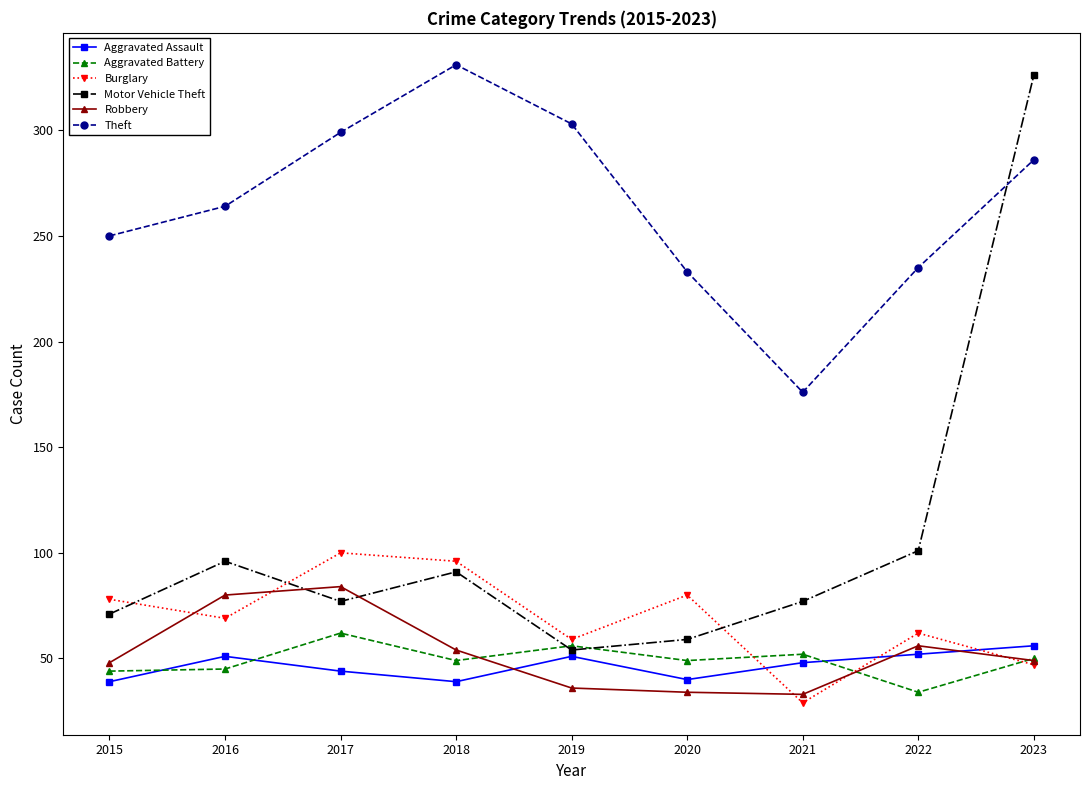

At which category does the chart reach its peak across all series?

2018